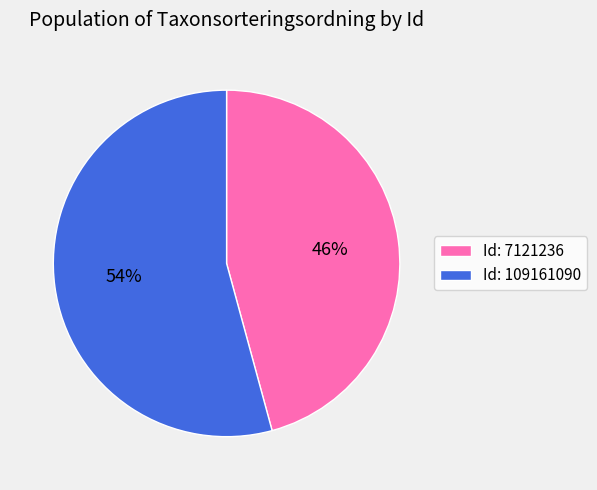

Rank the categories by value from highest to lowest.

Id: 109161090, Id: 7121236